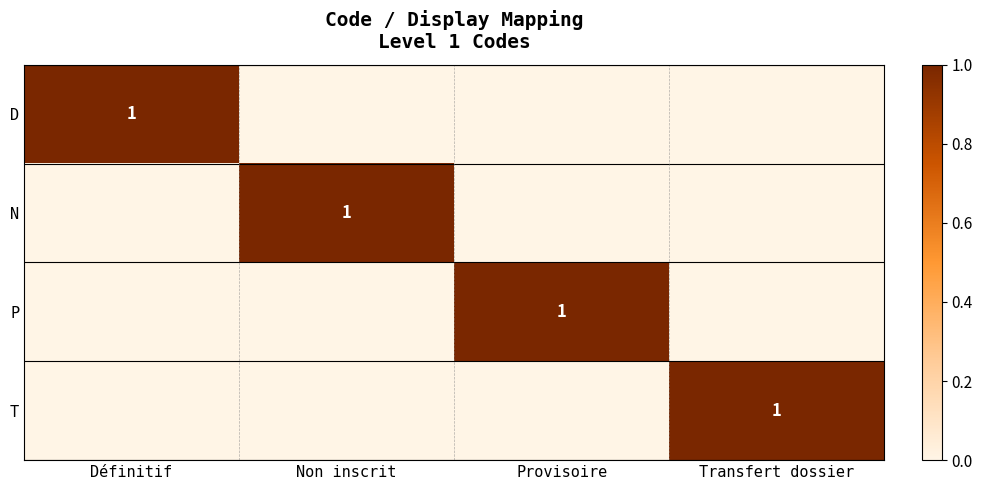

The value of P at Provisoire is 1. True or false?

True